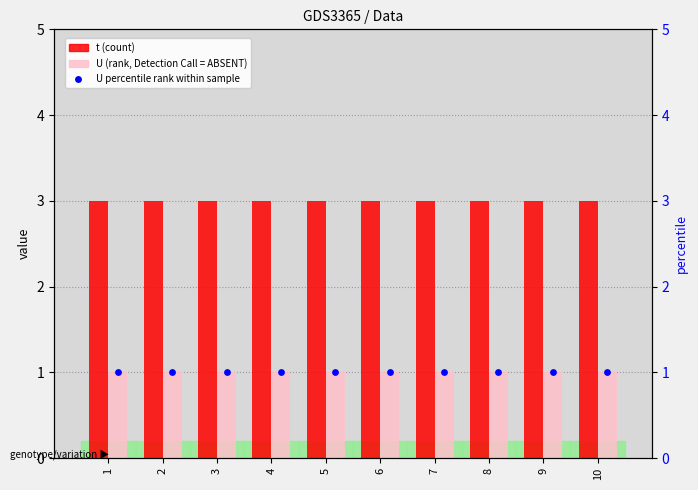

Which series has the largest Y range (max minus min)?

t (count)